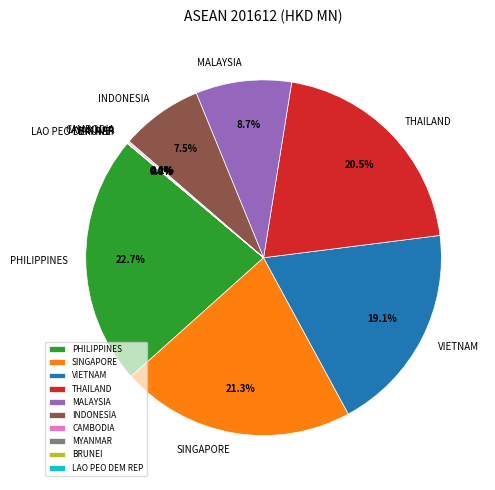

What is the largest slice in the pie chart?

PHILIPPINES